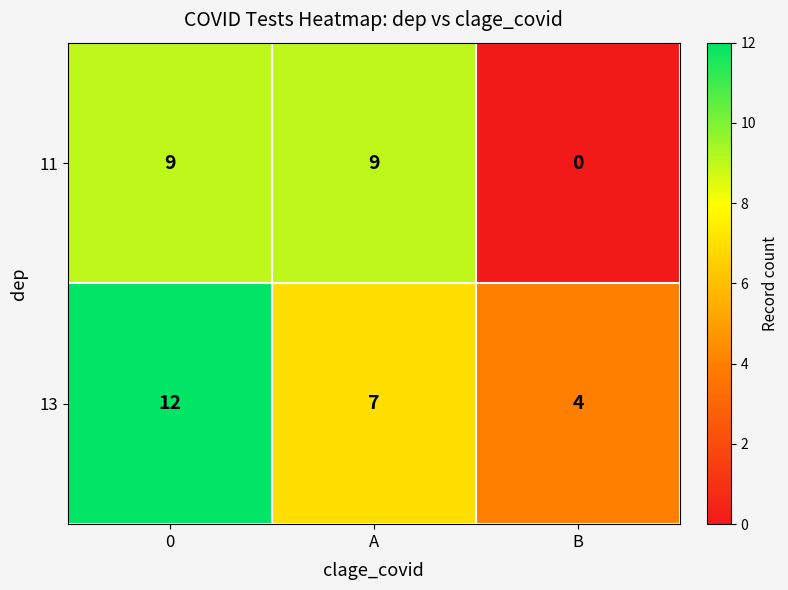

The 13 series shows 2 at B. True or false?

False